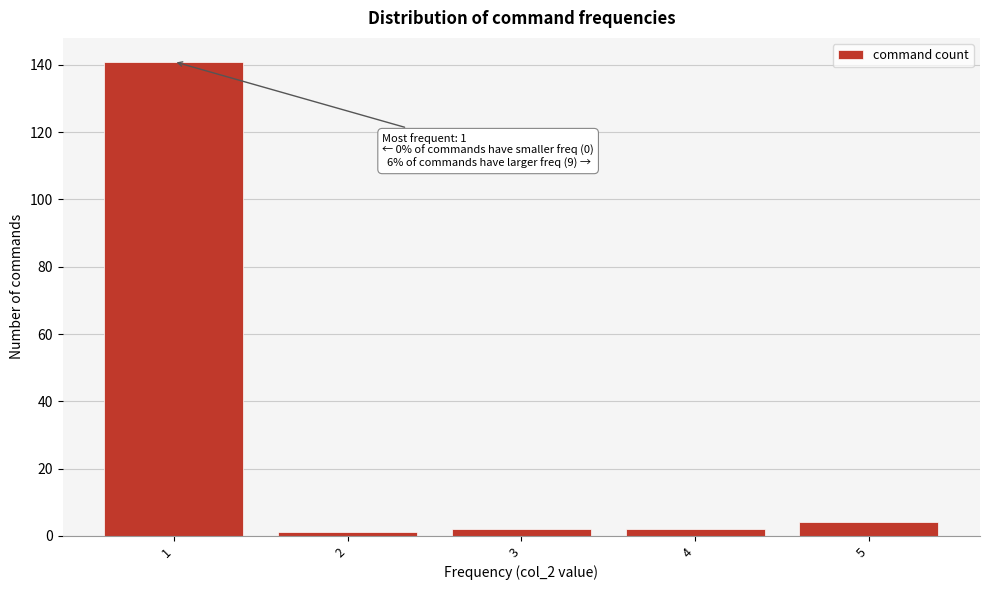

Reading left to right, transcribe all the data shown in this chart.

1=141	2=1	3=2	4=2	5=4